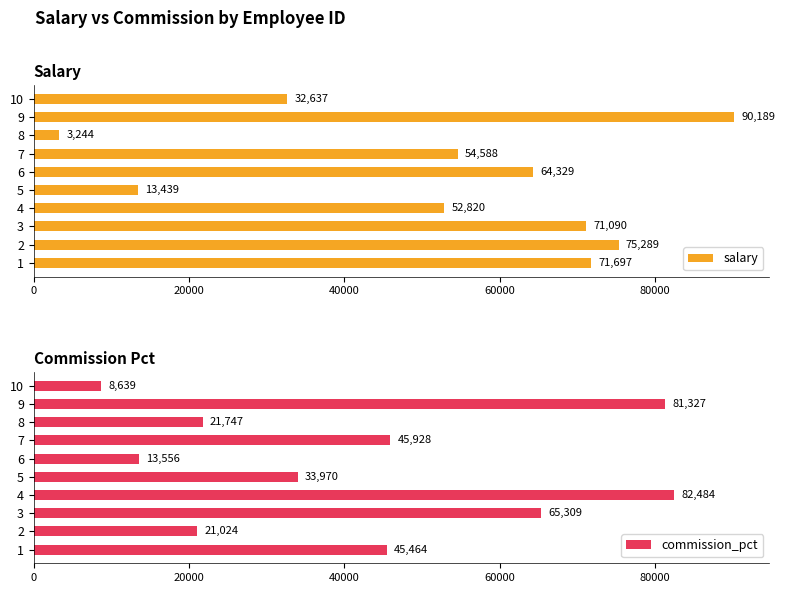

How many bars are there in total?

20